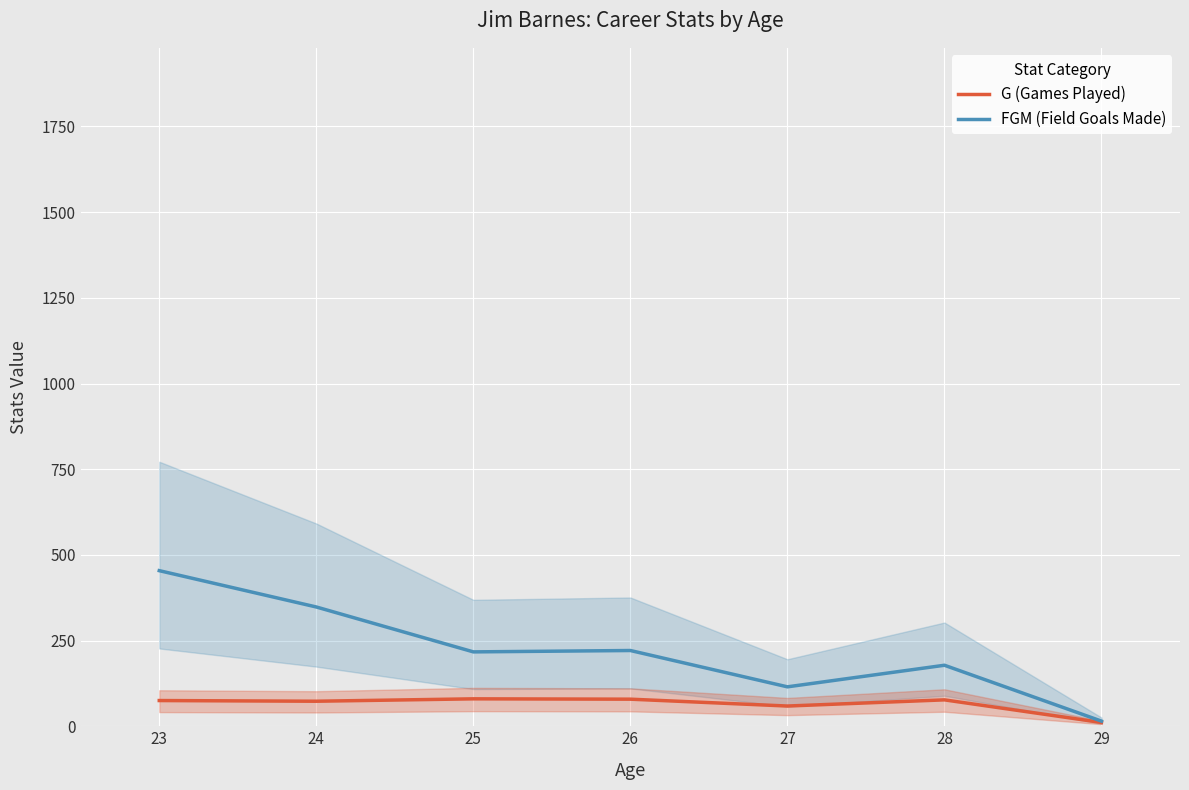

Is the value of FGM (Field Goals Made) at 29 greater than the value of G (Games Played) at 23?

No